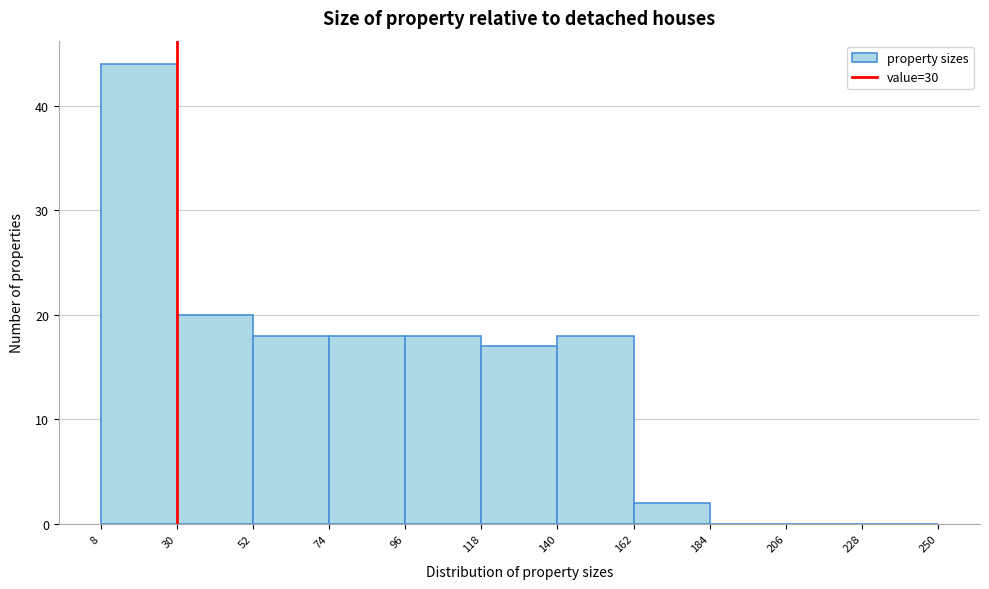

How tall is the bar that spans 96 to 118 on the x-axis? The values are not printed on the chart, so give them approximately, as read against the axis.

18